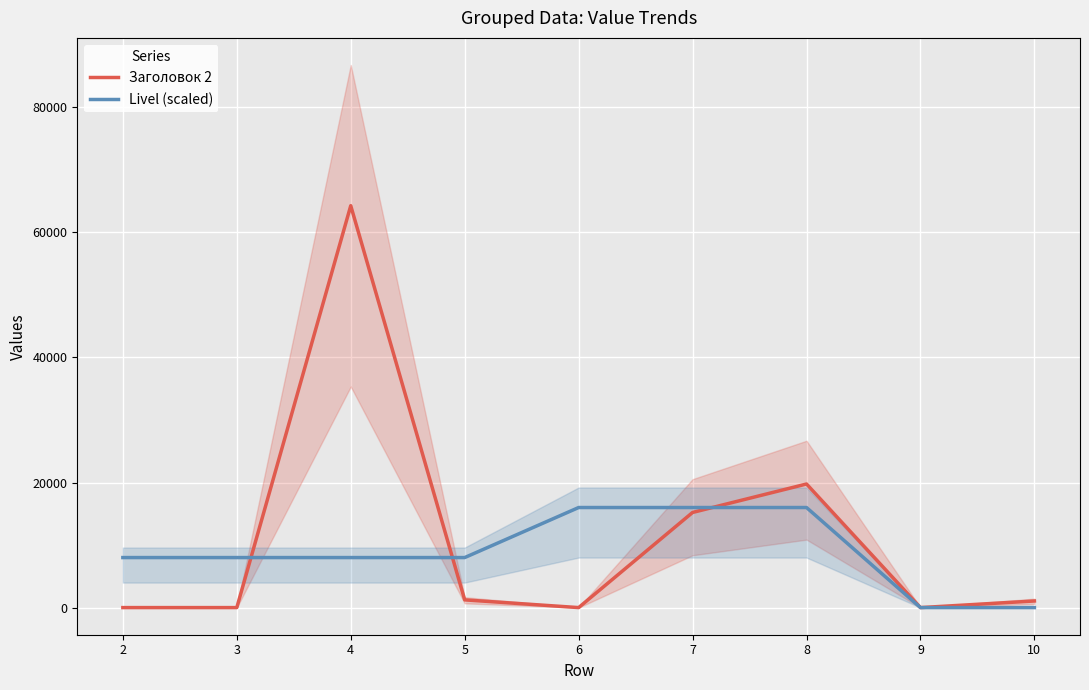

Is the value of Заголовок 2 at 9 greater than the value of Livel (scaled) at 8?

No